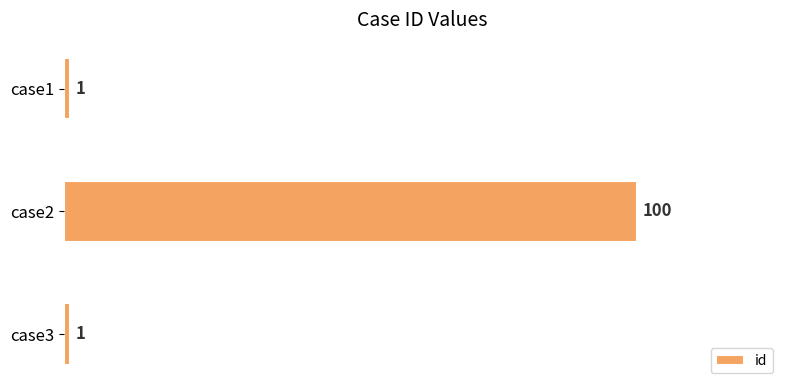

Does the chart contain stacked bars?

No